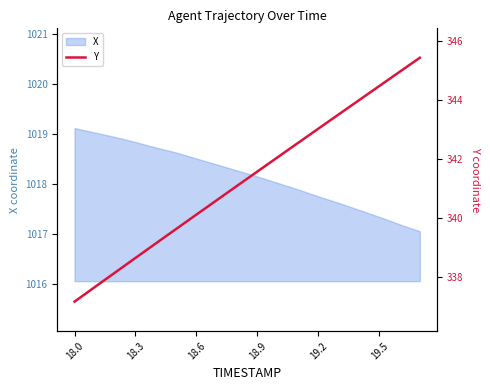

The chart shows a value of 222.5 at 14. True or false?

False